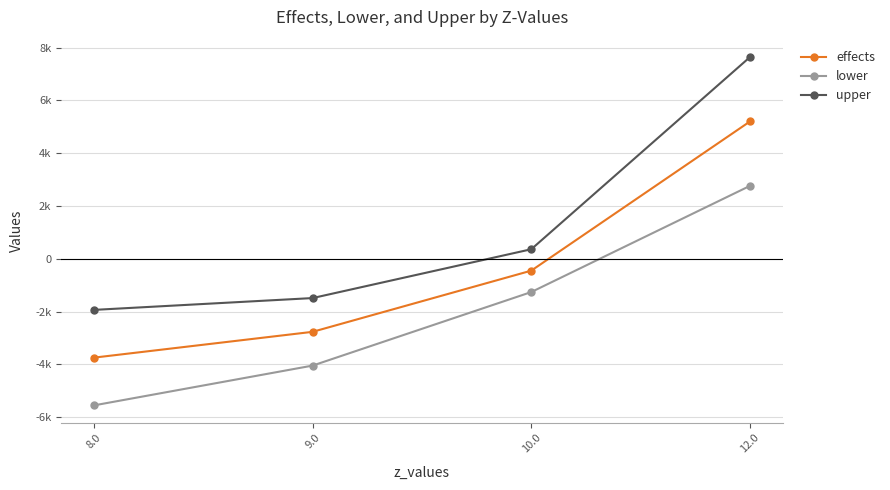

What is the label of the 2nd point from the left?

9.0